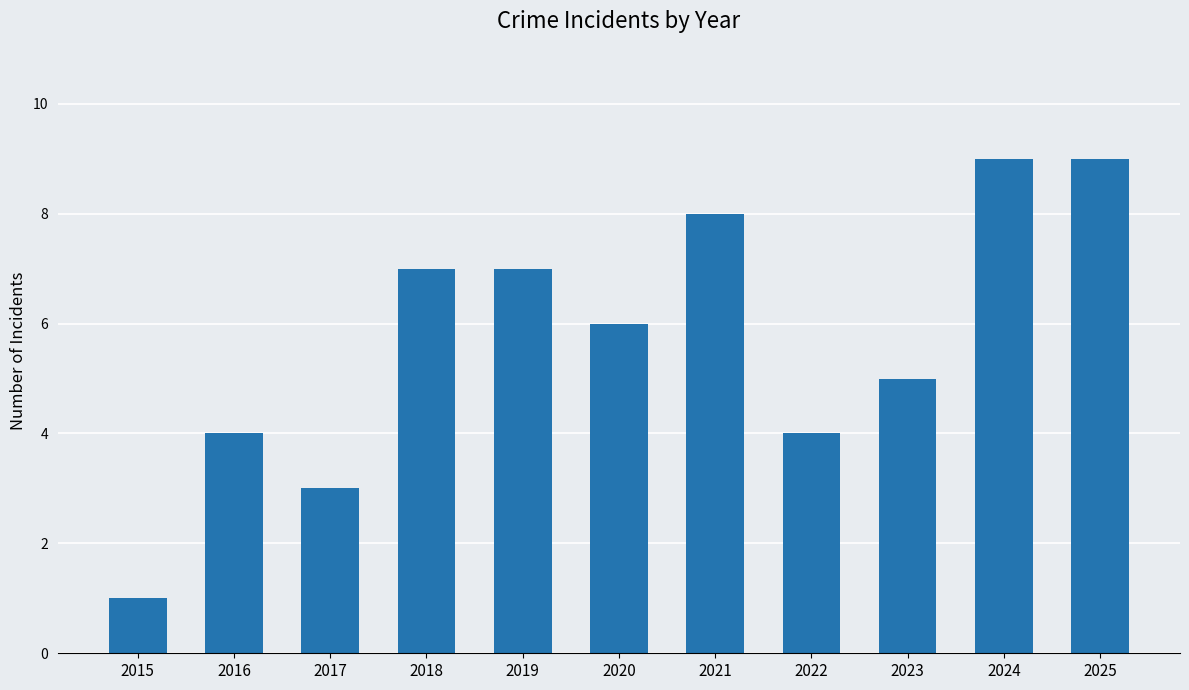

What is the approximate value at 2022?

4